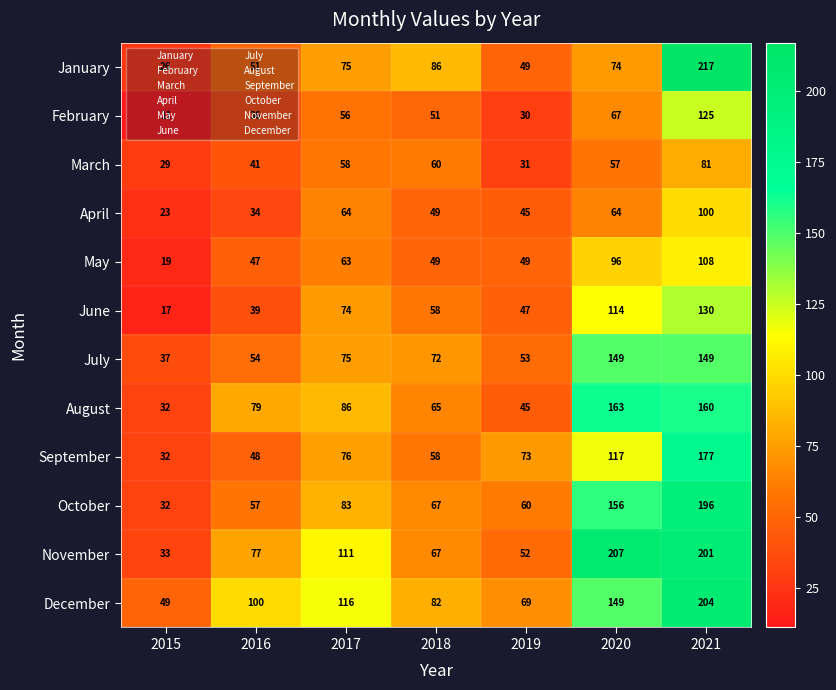

How many data points does each series have?

7